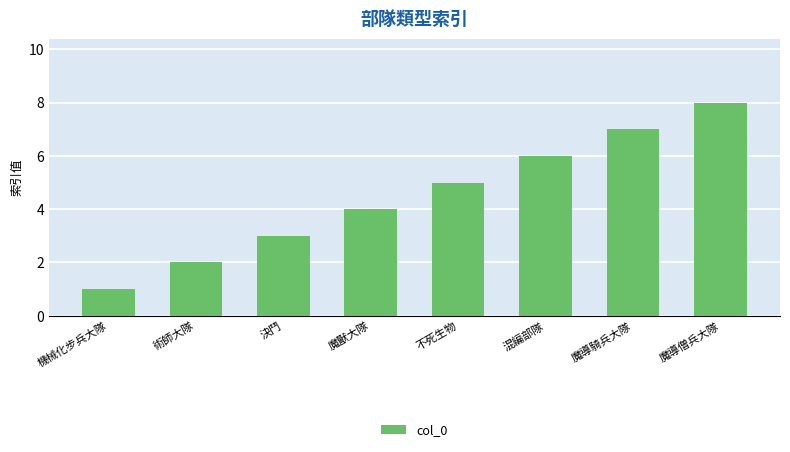

Is it true that the value at 混編部隊 is 3?

False